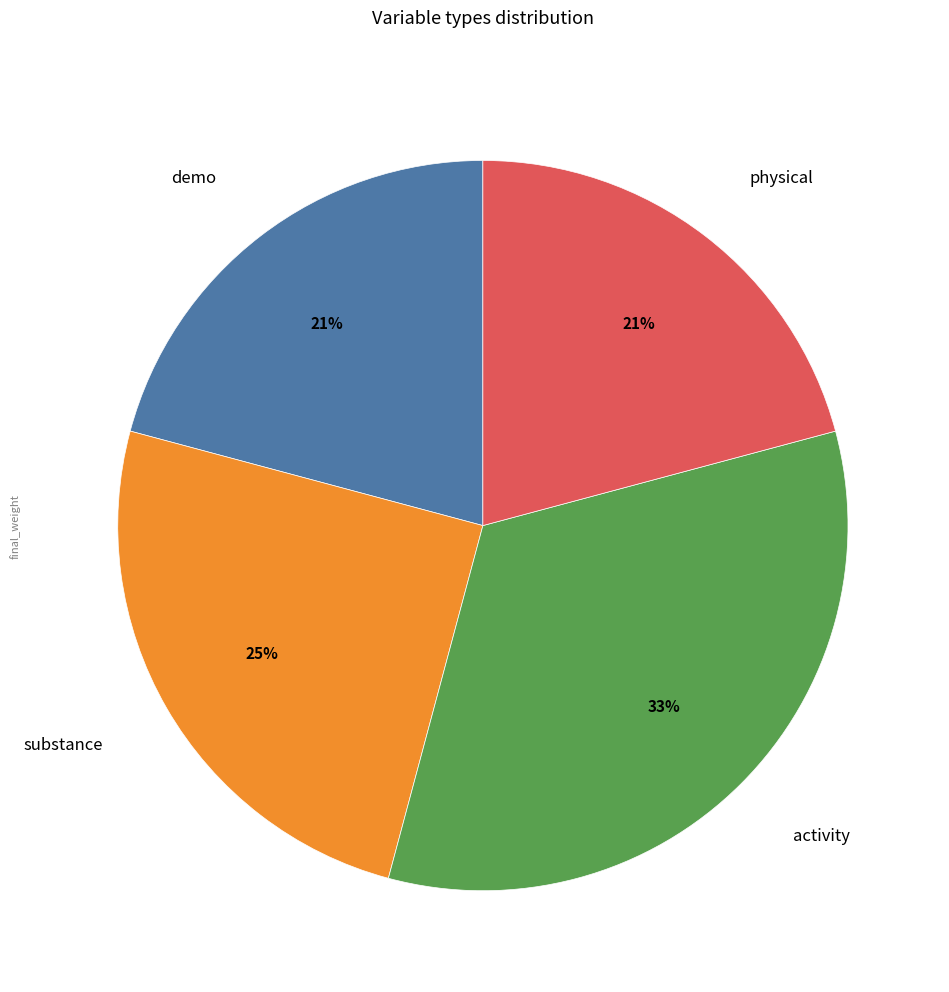

What is the largest slice in the pie chart?

activity